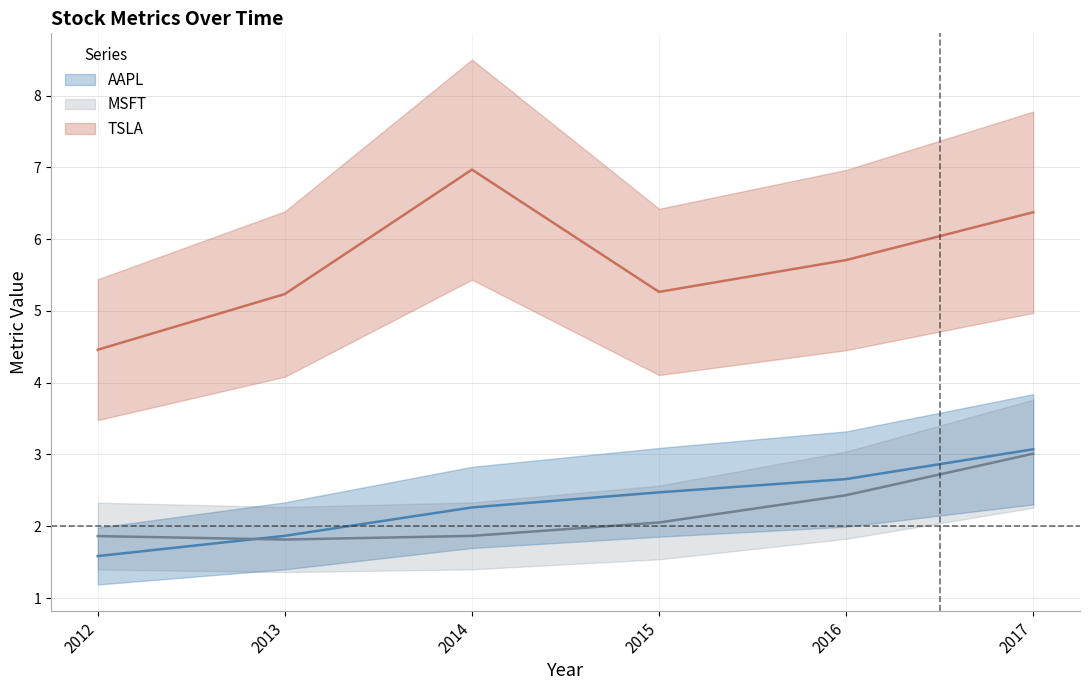

True or false: MSFT and TSLA intersect in this chart.

False